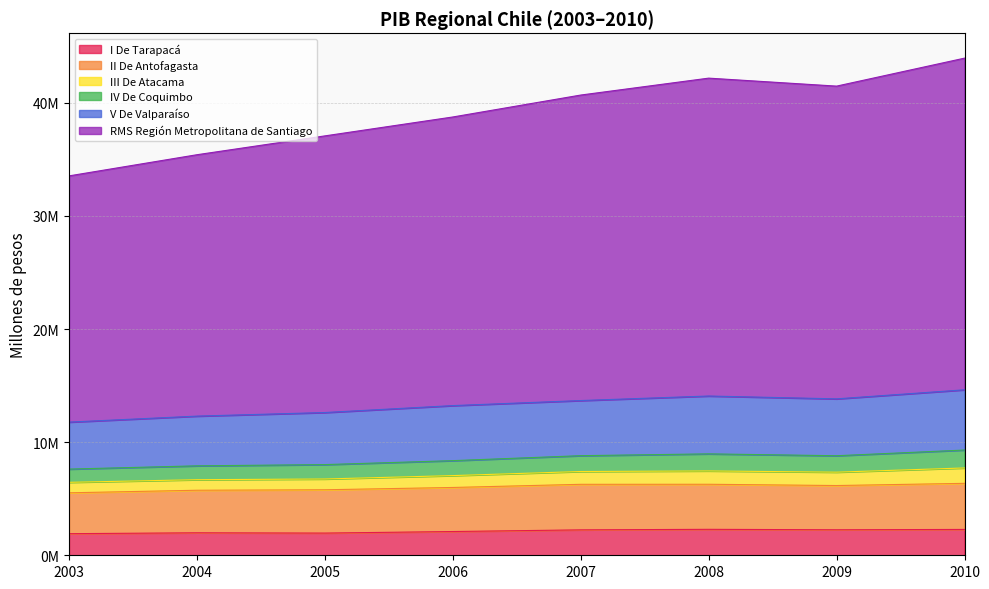

True or false: I De Tarapacá and RMS Región Metropolitana de Santiago cross at least once.

False